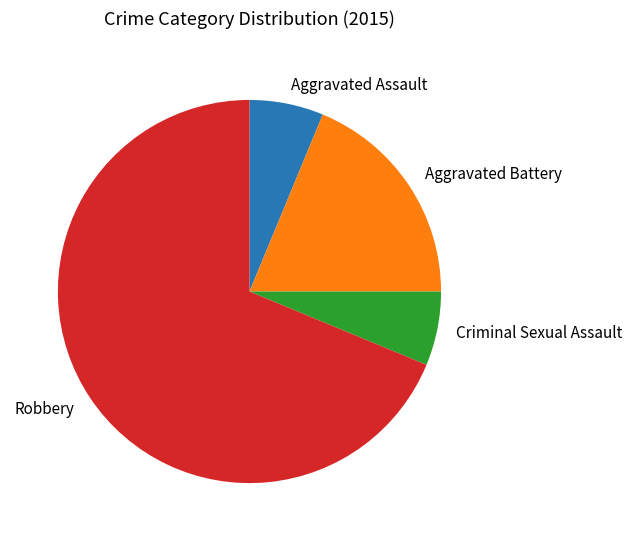

The Aggravated Battery slice represents 29% of the pie. True or false?

False